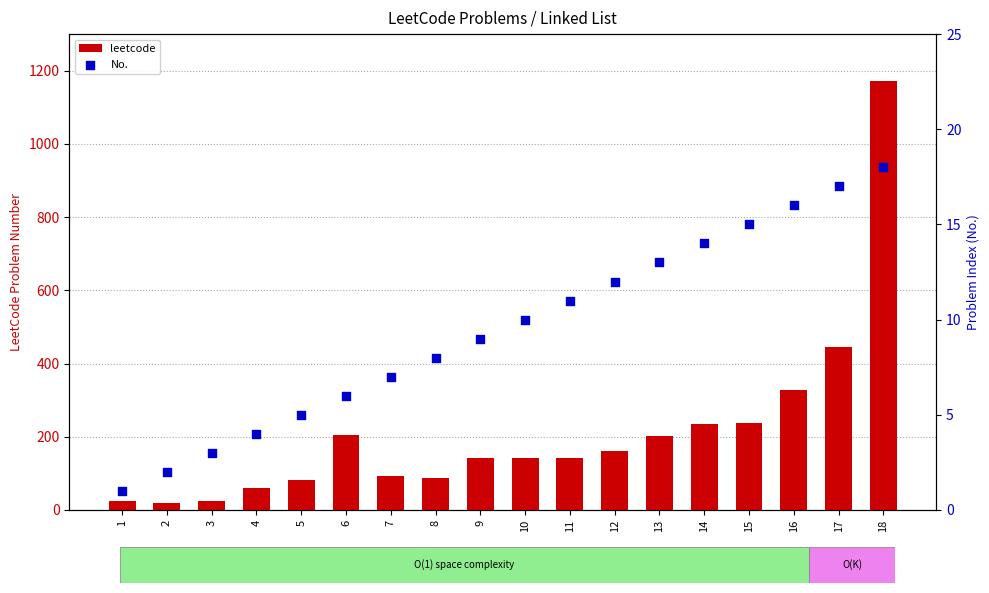

Which series has the largest total across all categories?

leetcode